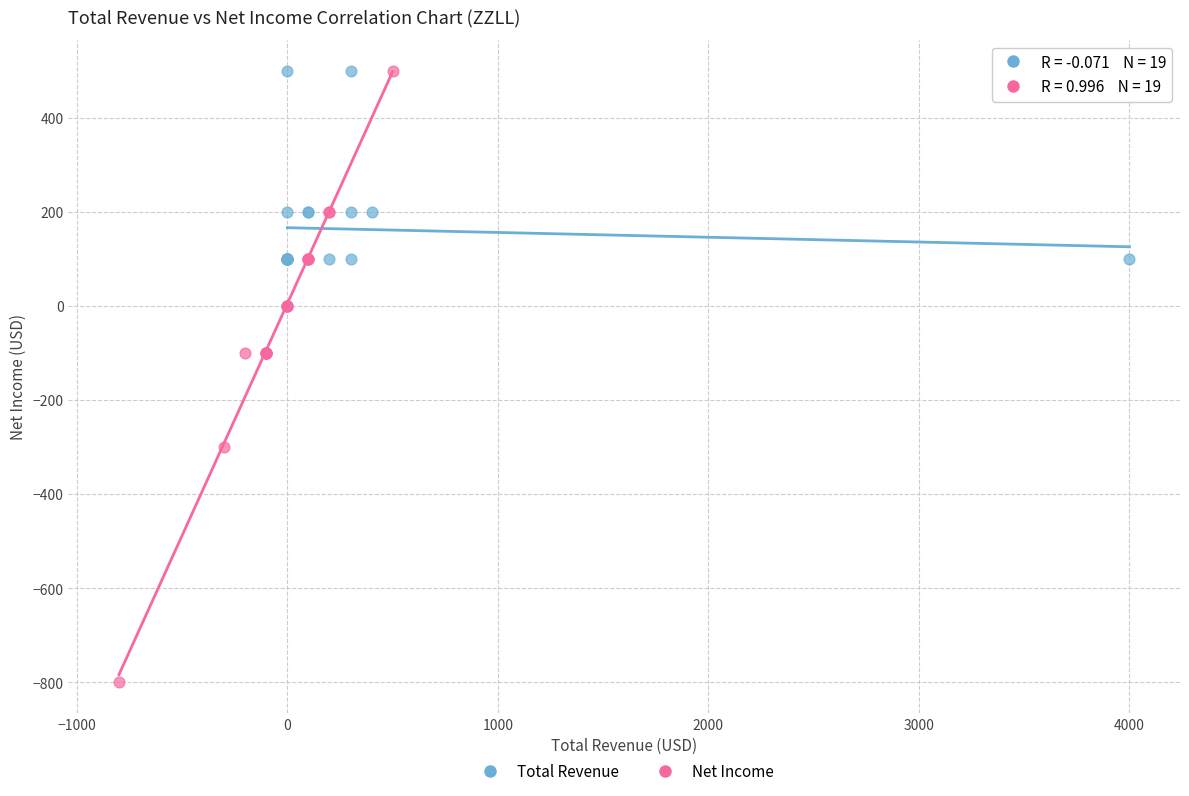

Which series has the largest Y range (max minus min)?

Net Income